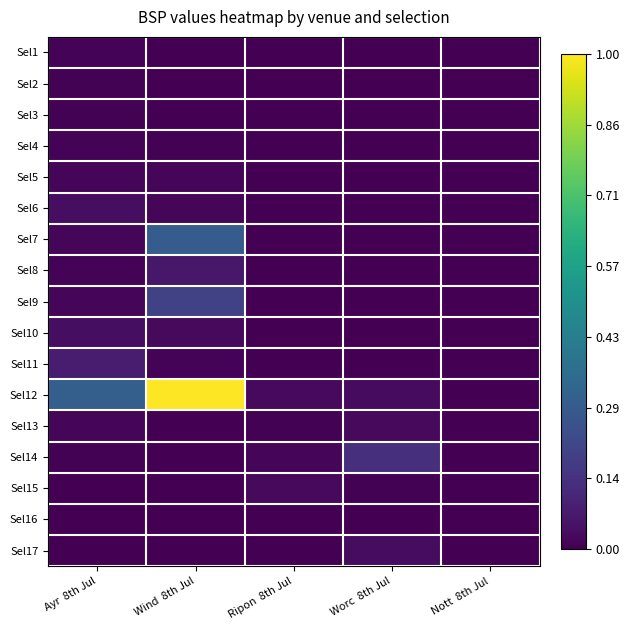

How many distinct data groups are displayed?

17